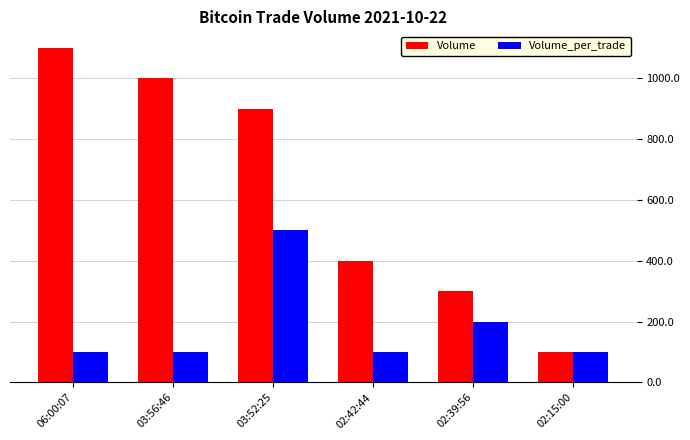

Is it true that Volume equals 1580 at 03:52:25?

False